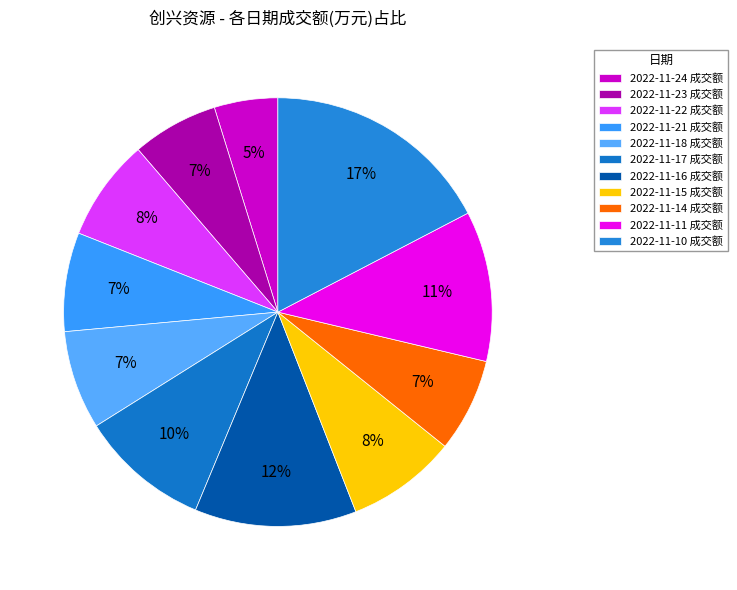

Is there a majority slice in this chart?

No